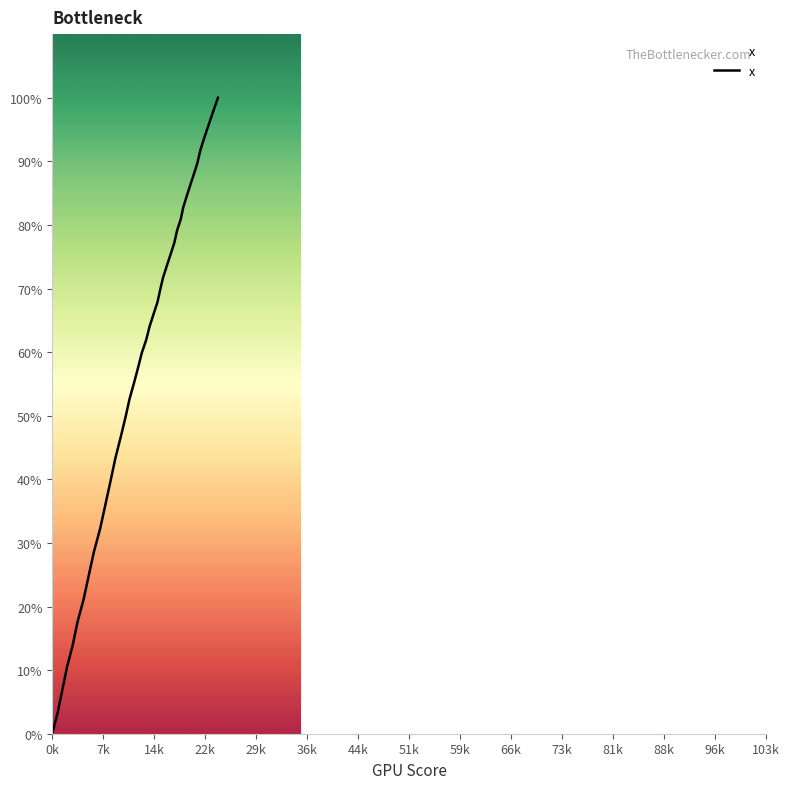

Count the number of categories in the chart.

40